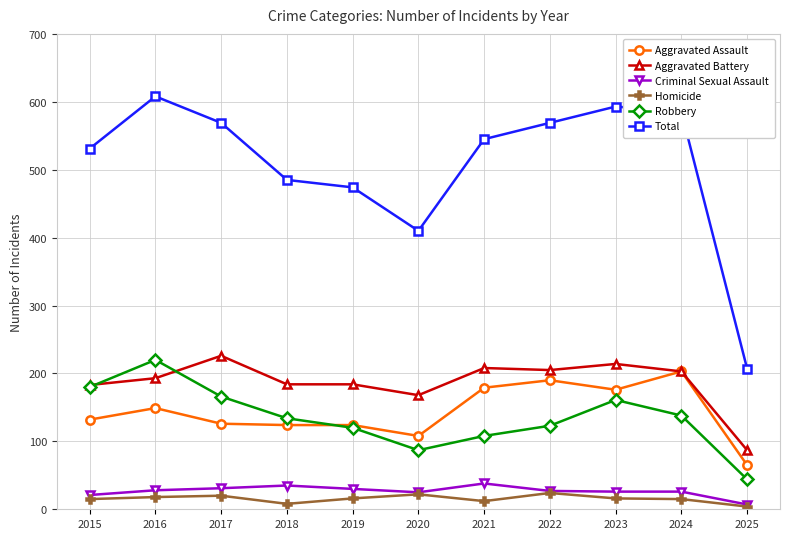

What is the value of the Total point at the 1st from the left?

531